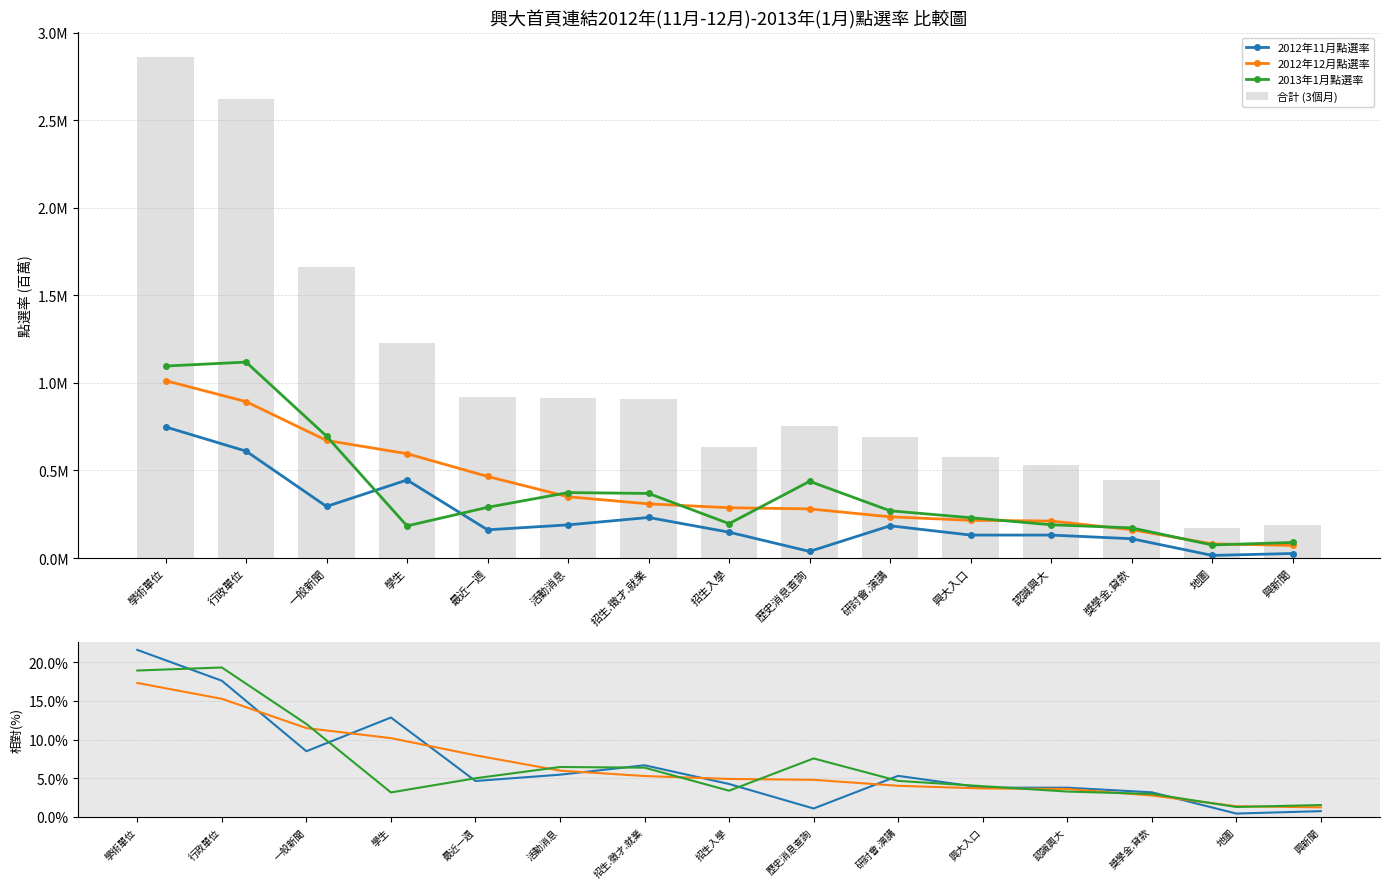

How many groups of bars are there?

15